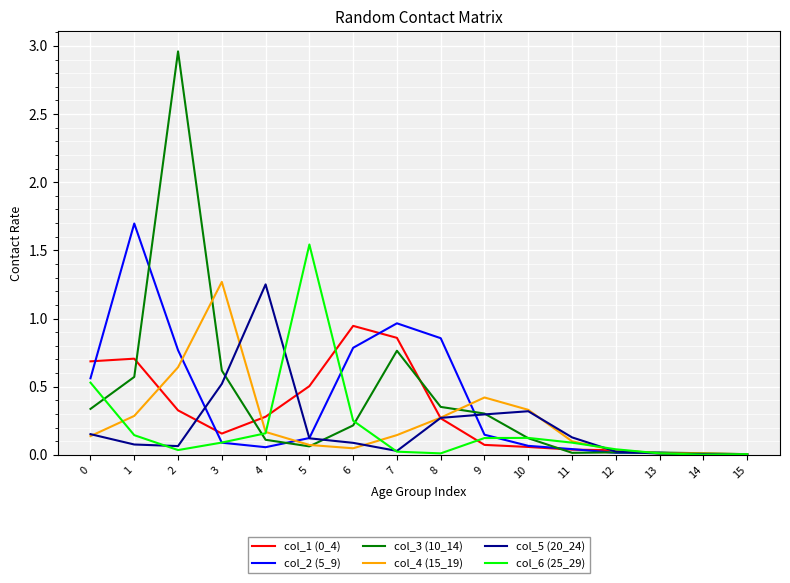

Is the value of col_1 (0_4) at 6 greater than the value of col_3 (10_14) at 5?

Yes